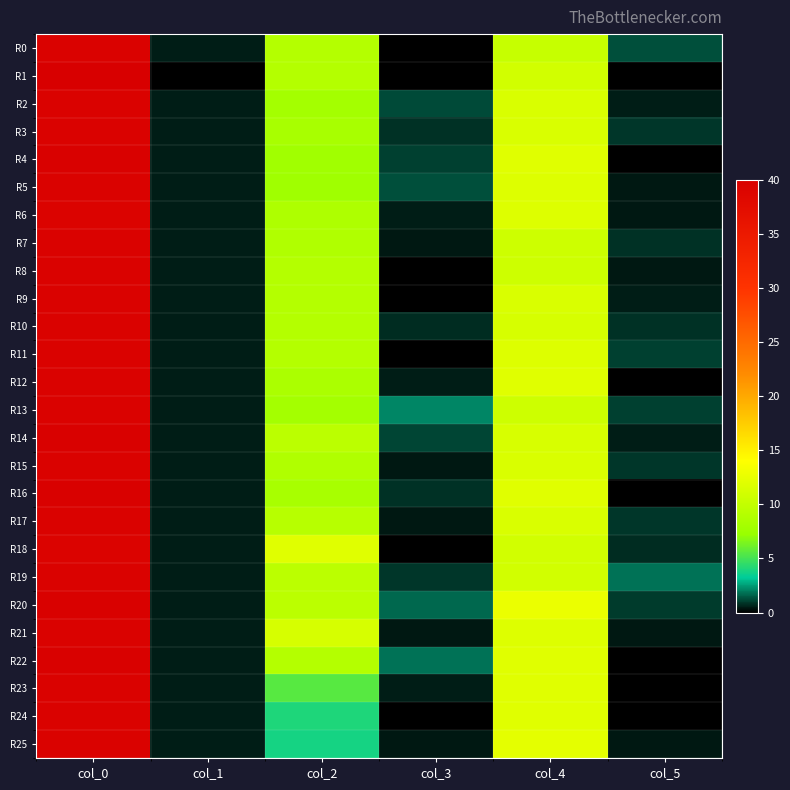

What is the total value across all series at col_1?

12.3